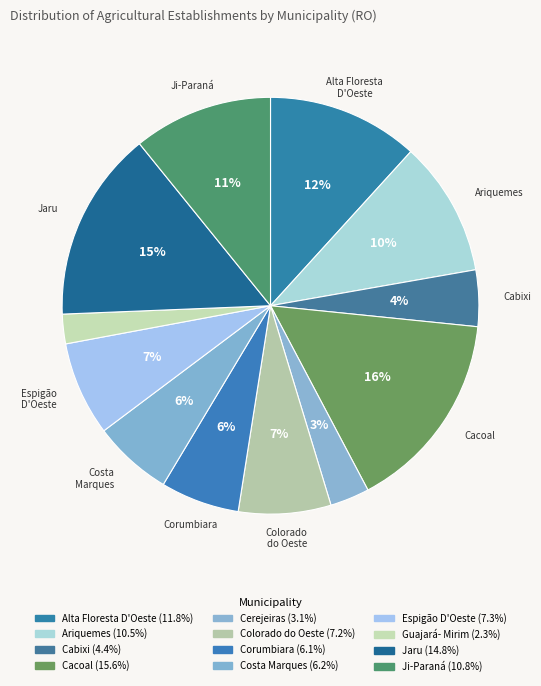

Count the number of slices in the pie.

12